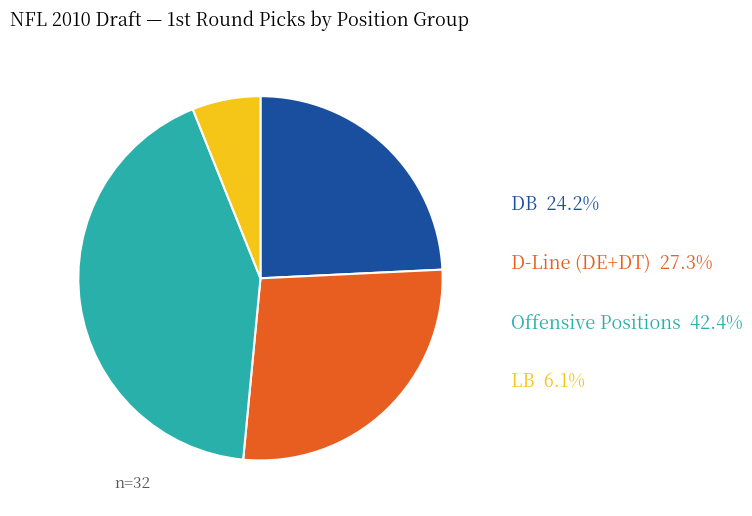

Is there any slice that represents more than half of the pie?

No